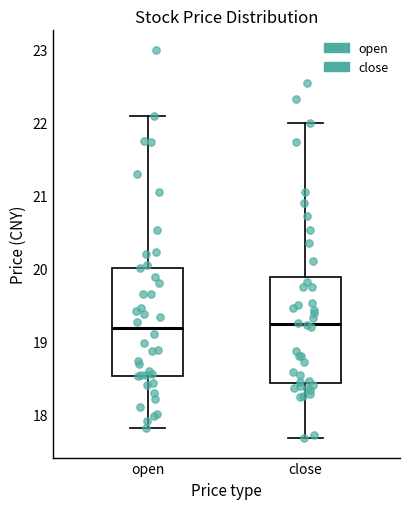

Reading left to right, read every box against the y-axis: the position of its median line, the range the box covers, and the ends of its whiskers. The values are not printed on the chart, so give them approximately, as read against the axis.

open: median 19.2, box 18.5 to 20.0, whiskers 17.8 to 22.1
close: median 19.2, box 18.4 to 19.9, whiskers 17.7 to 22.0